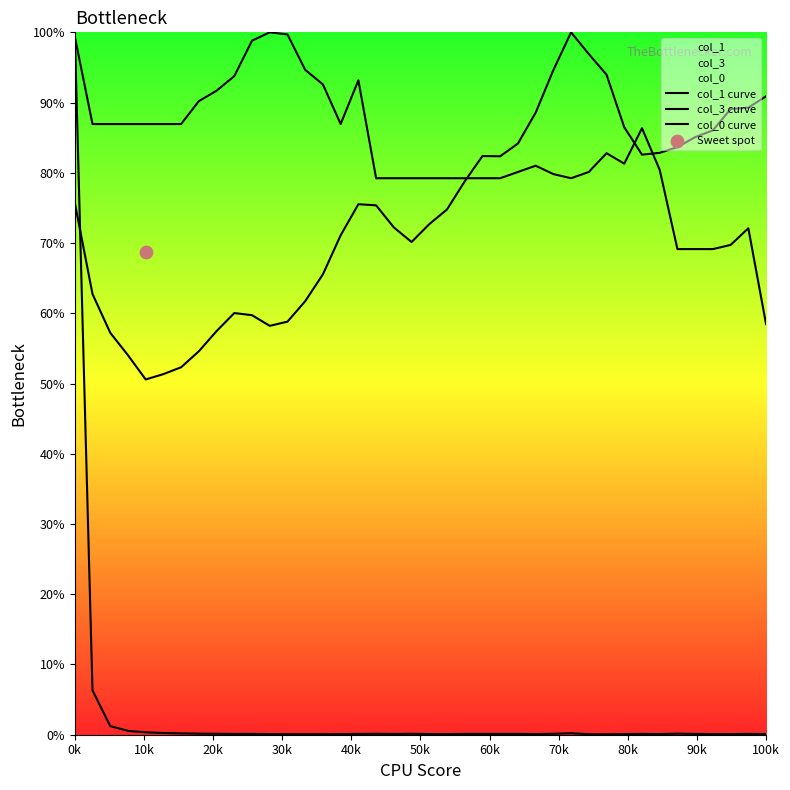

What are all the series names shown in the legend?

col_1 curve, col_3 curve, col_0 curve